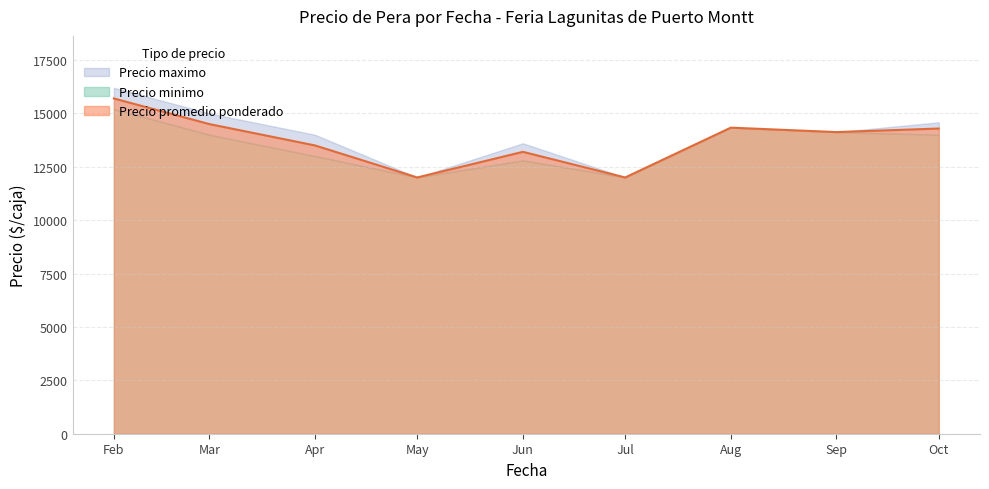

What is the label of the 18th point from the right?

2021-06-01